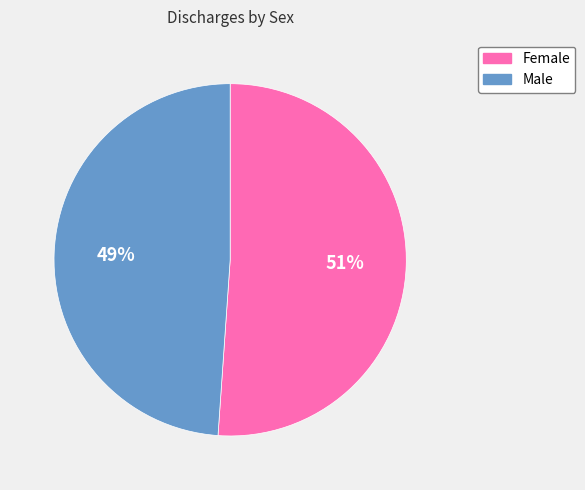

Is it true that Male is 40% of the pie?

False